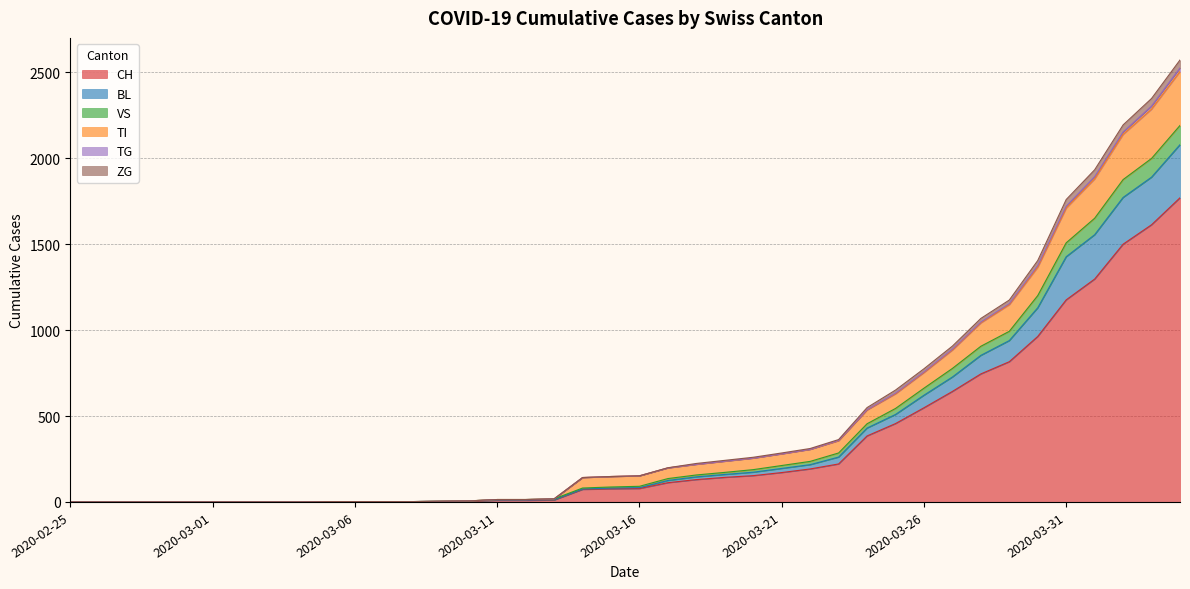

Does the chart display data point markers on the line(s)?

No